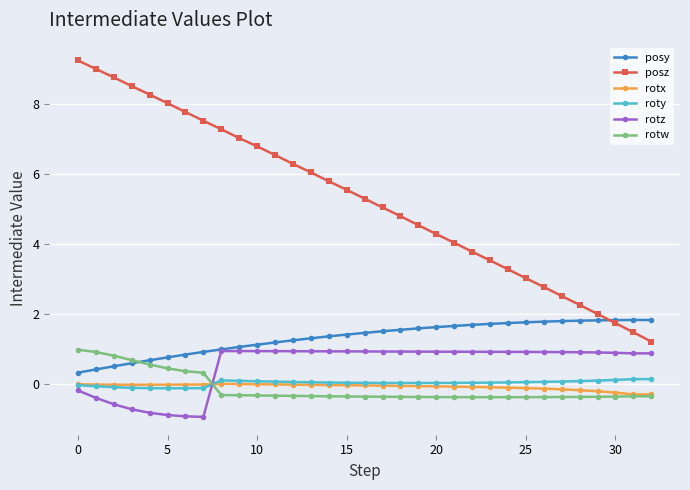

True or false: posz has more than 0 points higher than both neighbors.

False